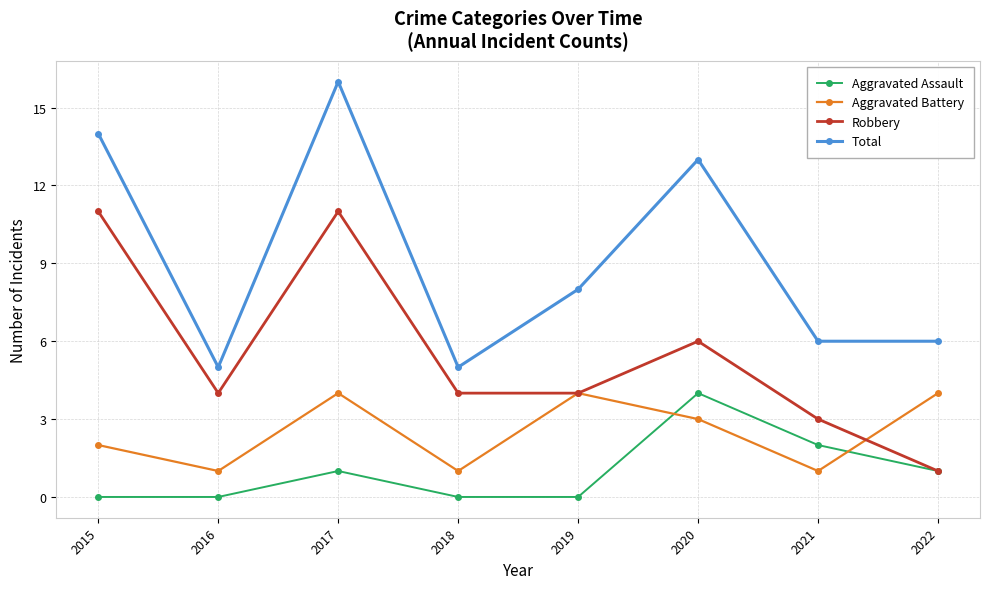

What is the average value of the Robbery series?

6